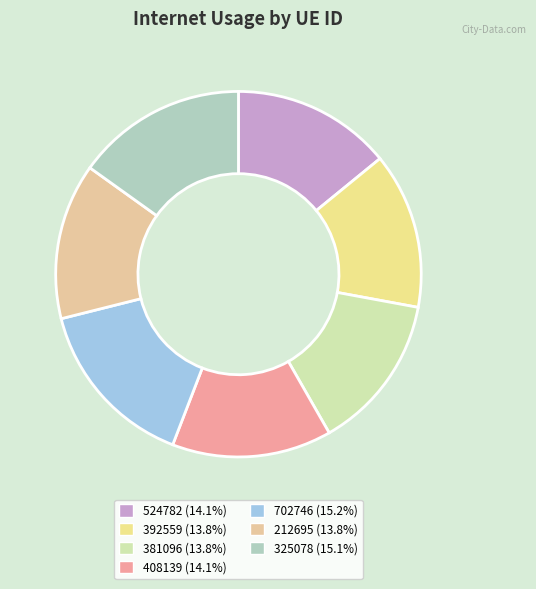

To the nearest percent, what portion does 392559 represent?

14%